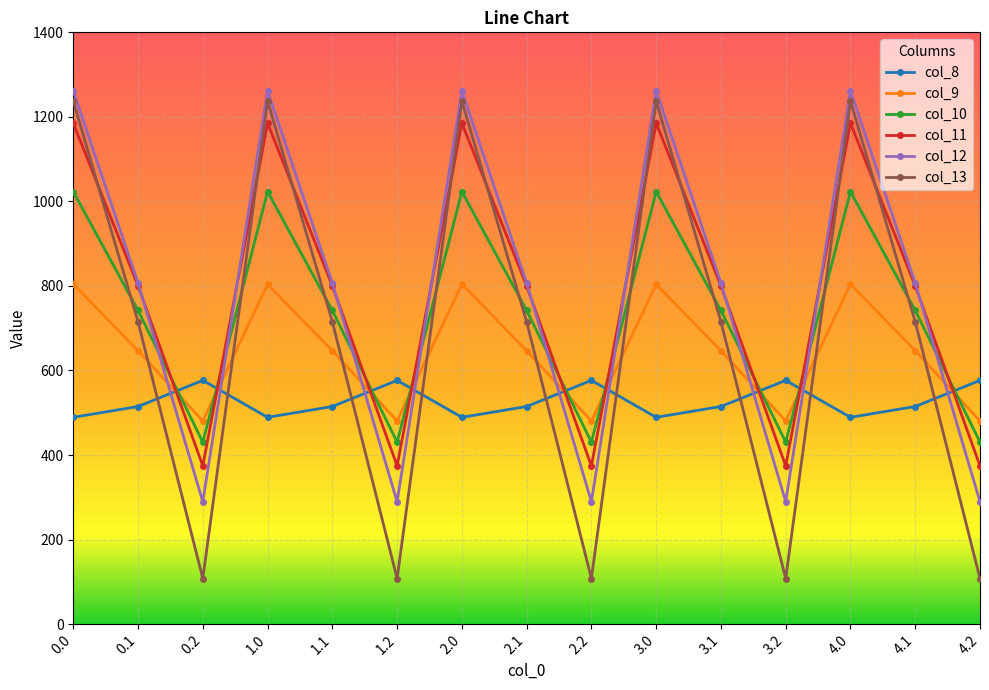

The value of col_11 at 4.1 is 800.2. True or false?

True